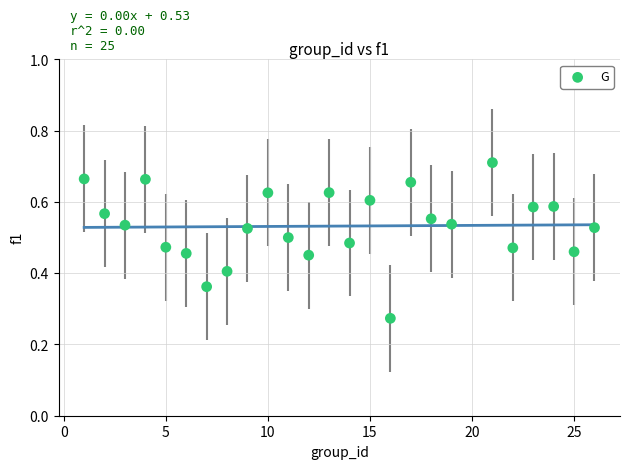

What is the range of X values (max minus min)?

25.0